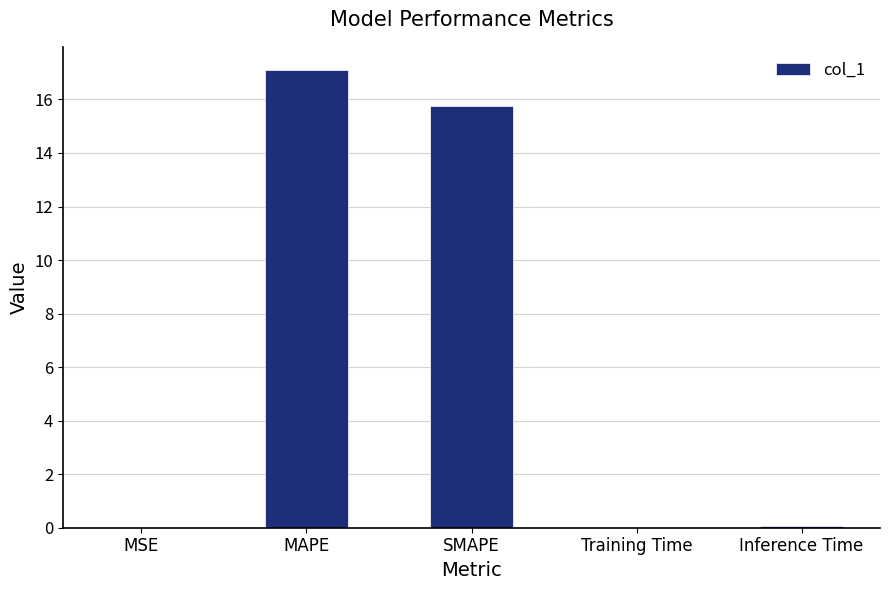

How many data points does each series have?

5